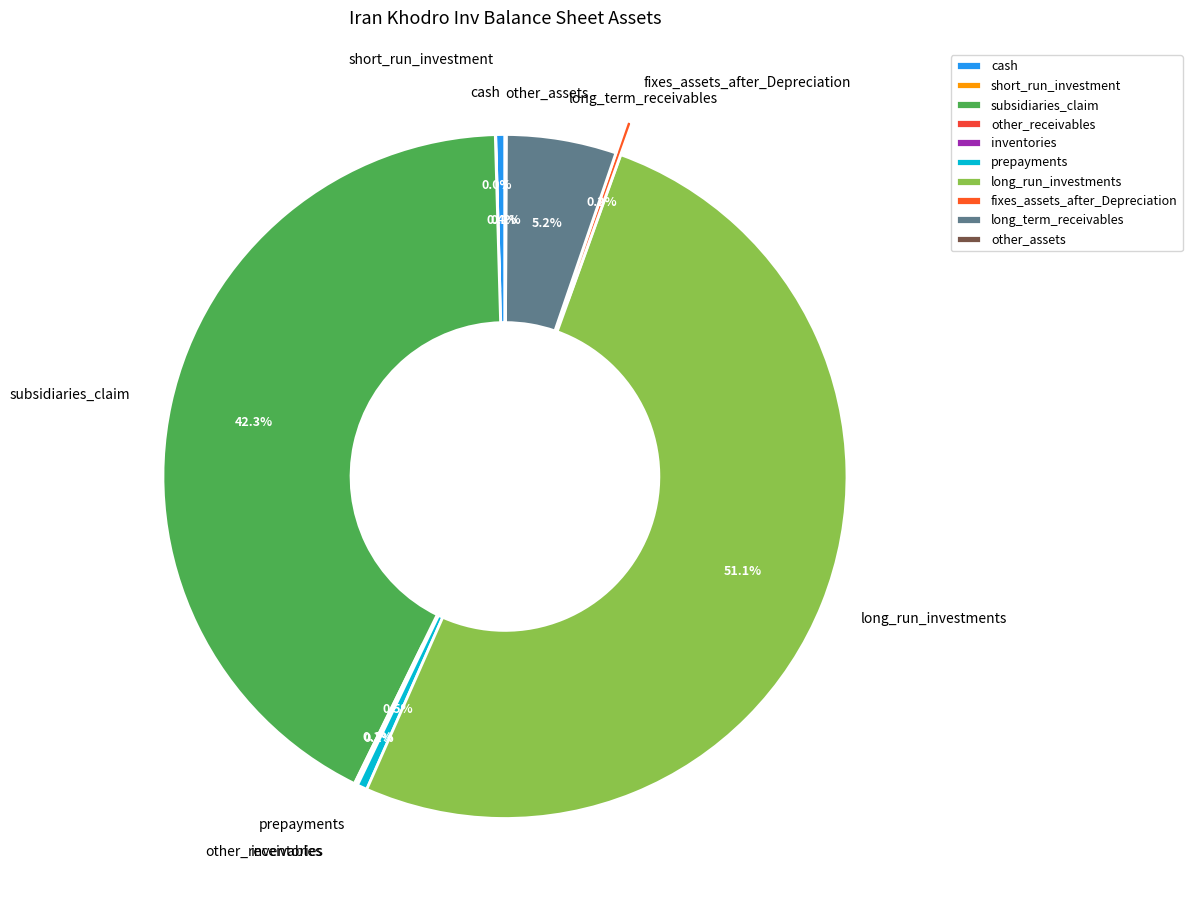

What is the largest slice in the pie chart?

long_run_investments